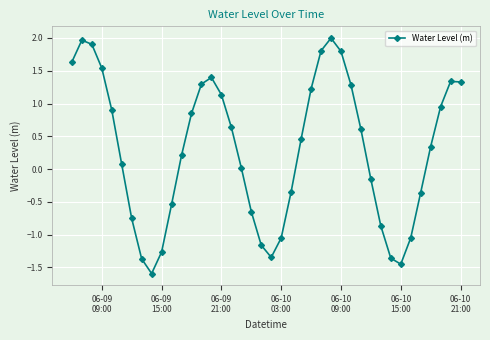

What is the smallest value displayed?

-1.6